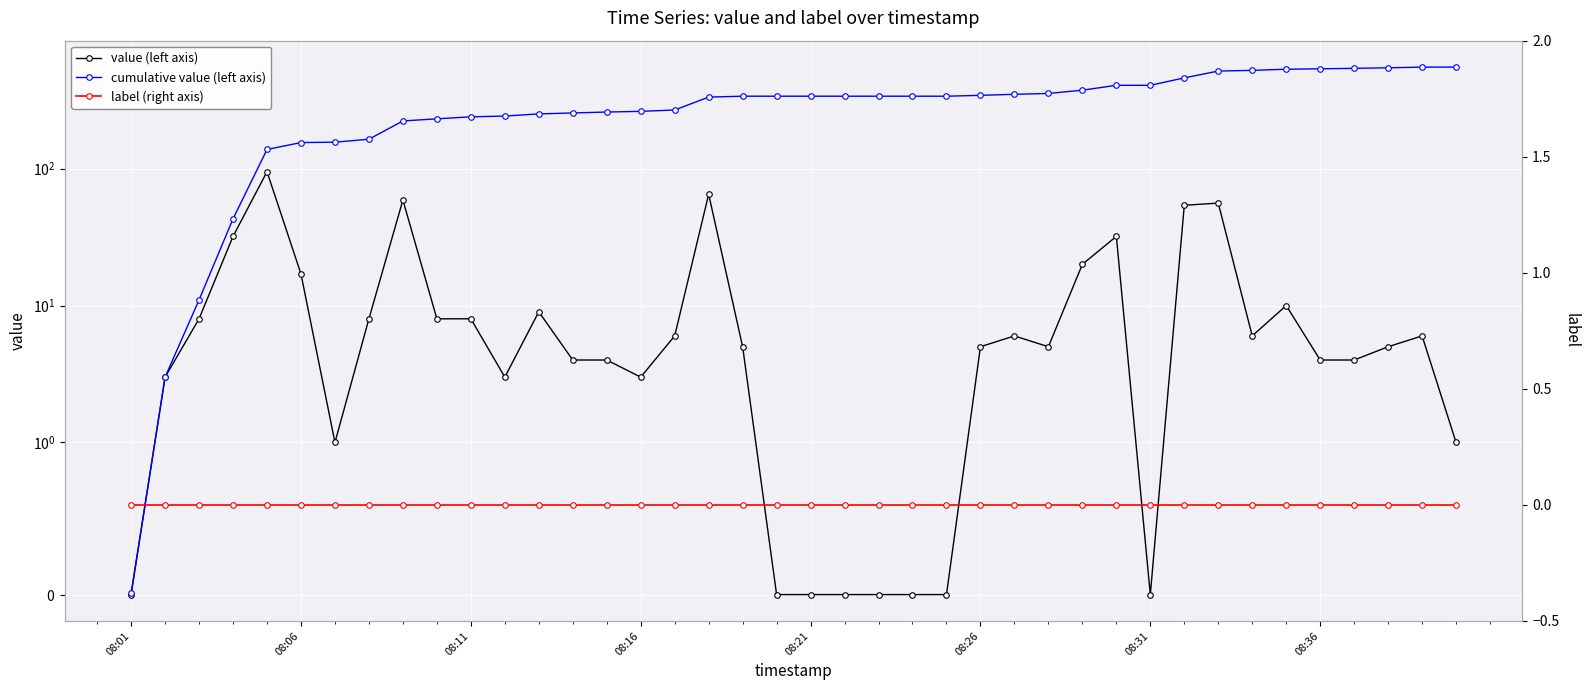

What position from the right is 08:31?

10